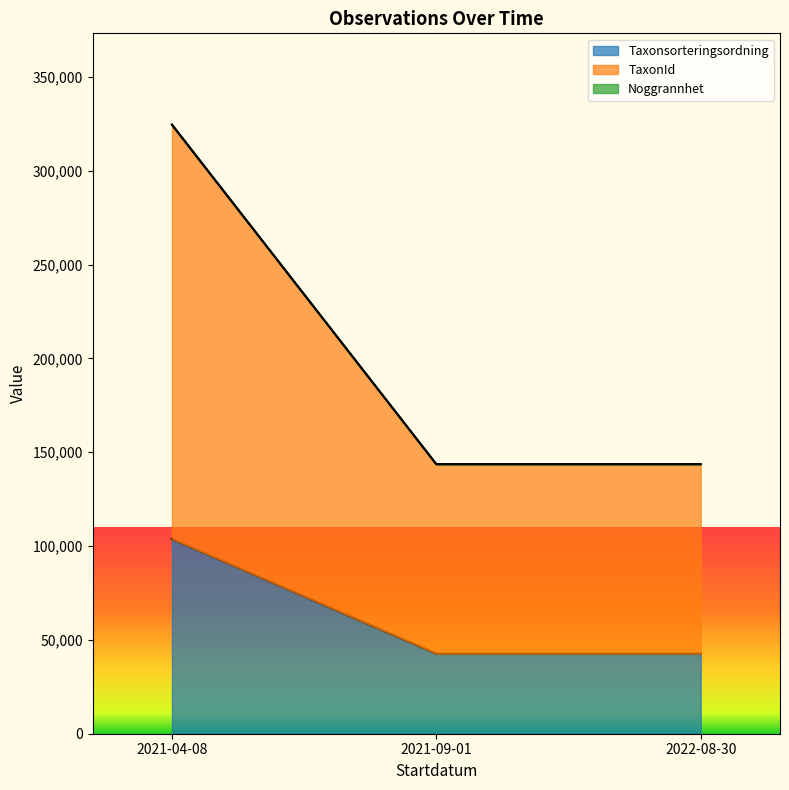

At which category is the sum across all series the highest?

2021-04-08